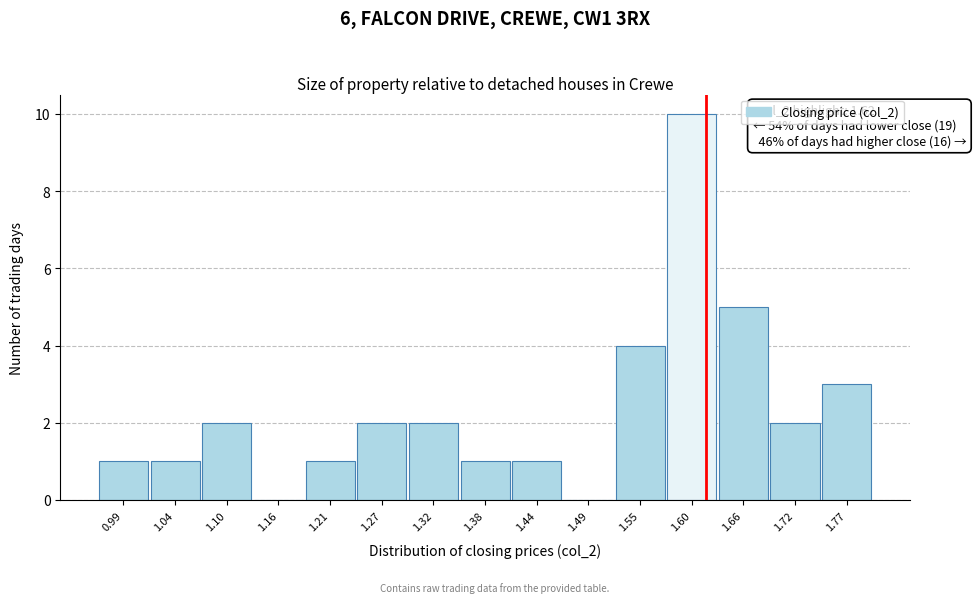

Which range on the x-axis has the tallest bar?

1.576 to 1.632